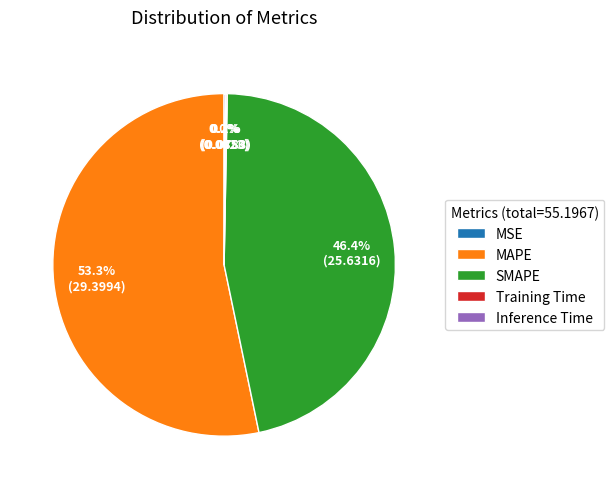

Which category accounts for the majority?

MAPE